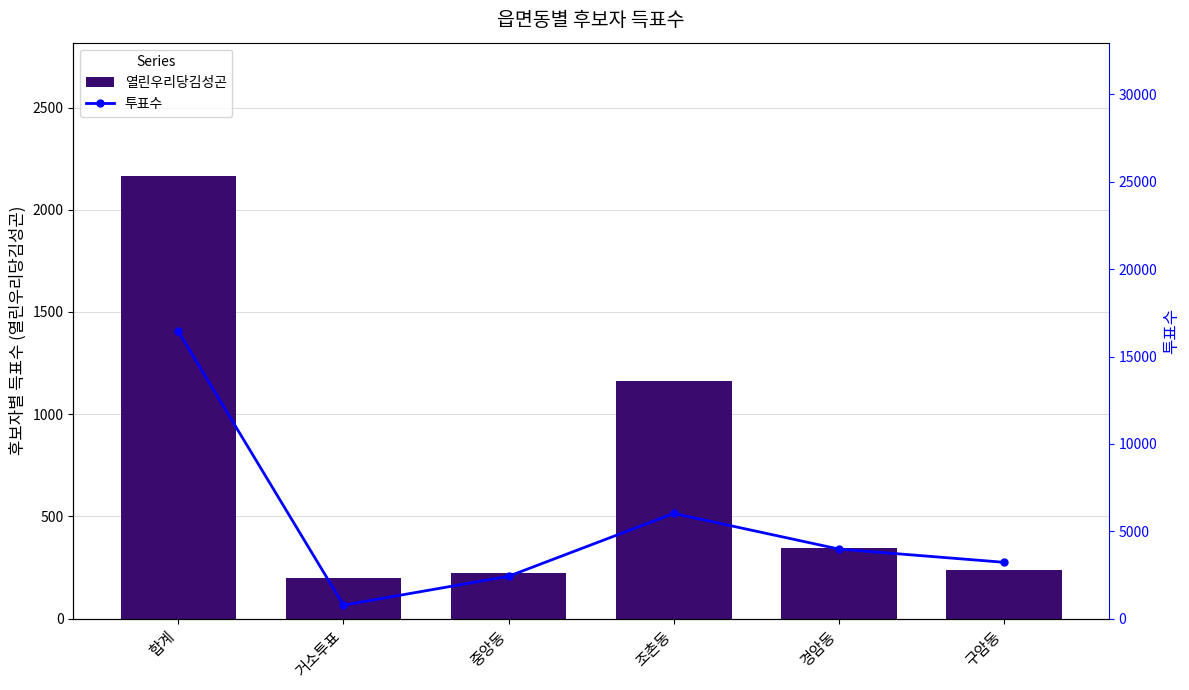

What is the difference between the maximum and second lowest values in the 열린우리당김성곤 series?

1943